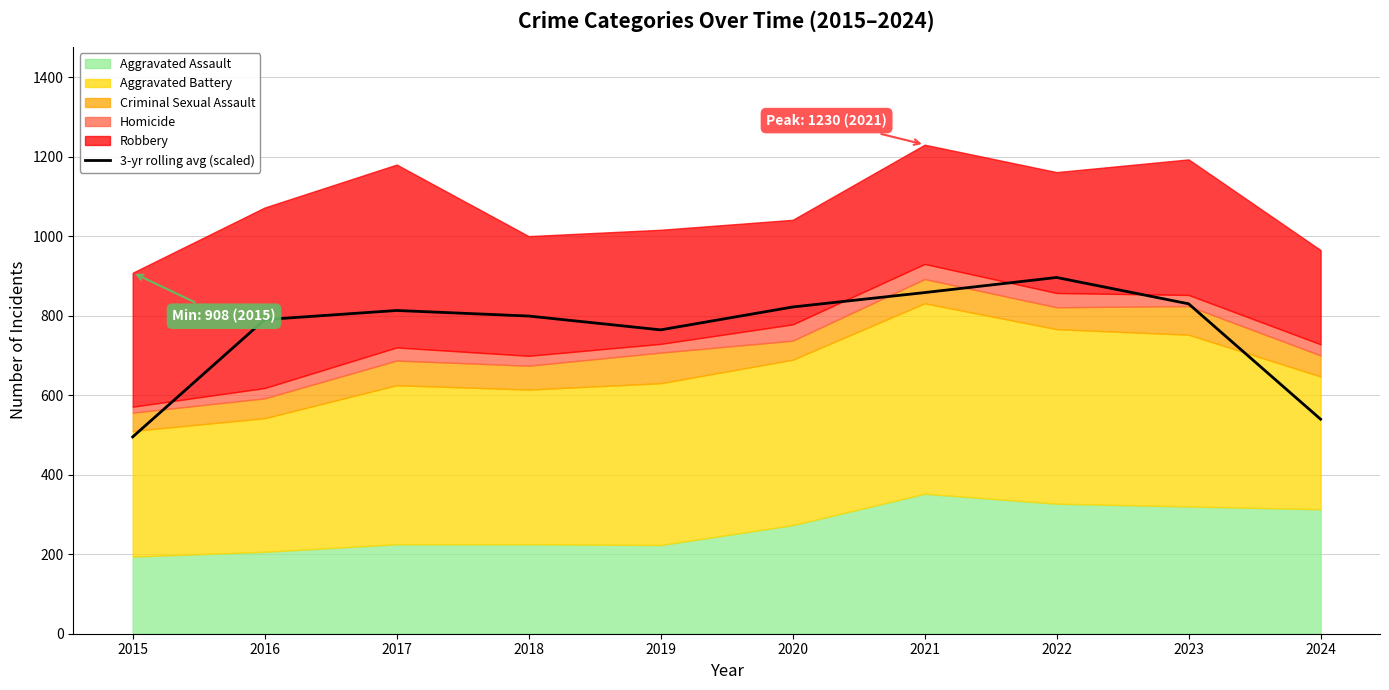

The value of 3-yr rolling avg (scaled) at 2022 is 487.6. True or false?

False